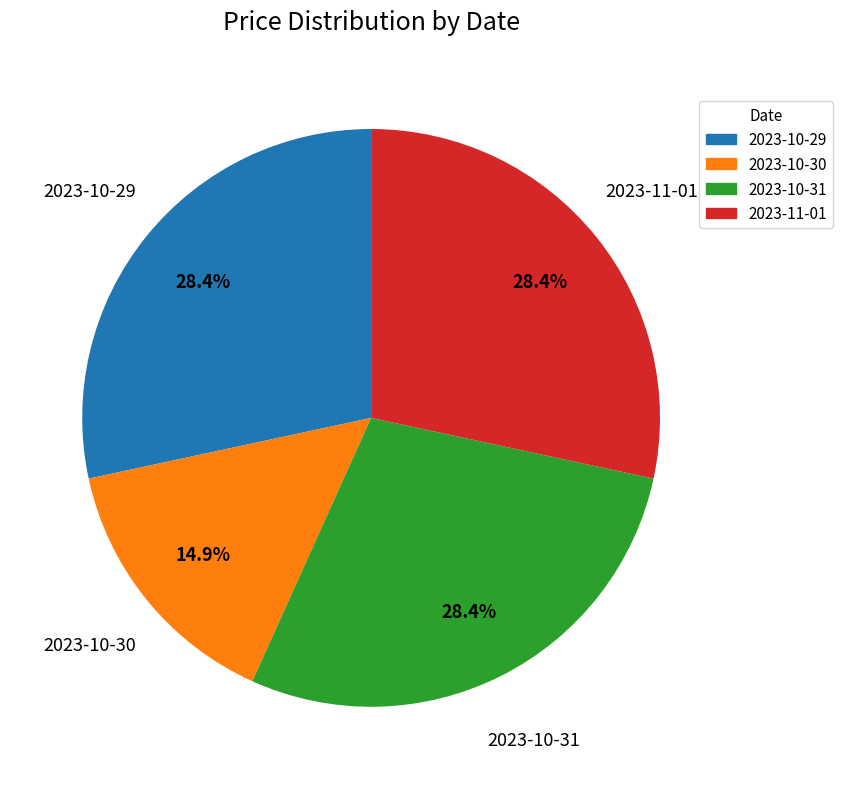

What is the smallest slice in the pie chart?

2023-10-30